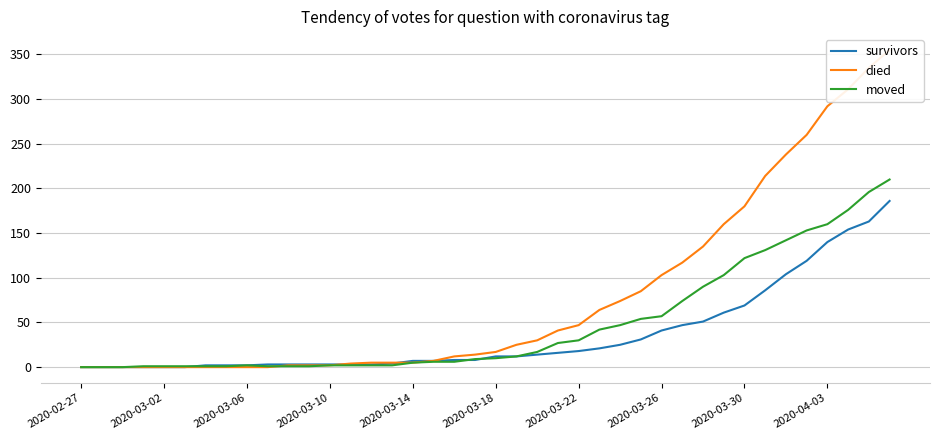

What is the maximum value for moved?

210